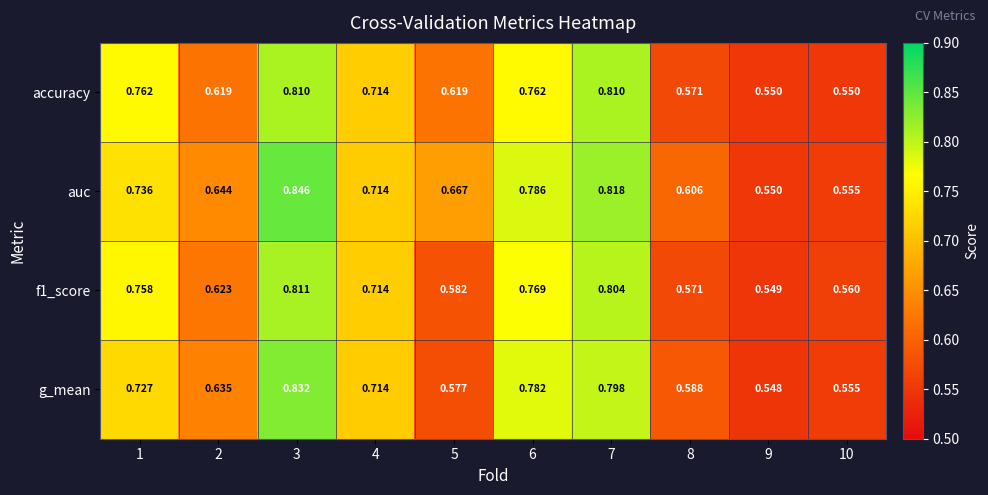

Which series has the largest total across all categories?

auc